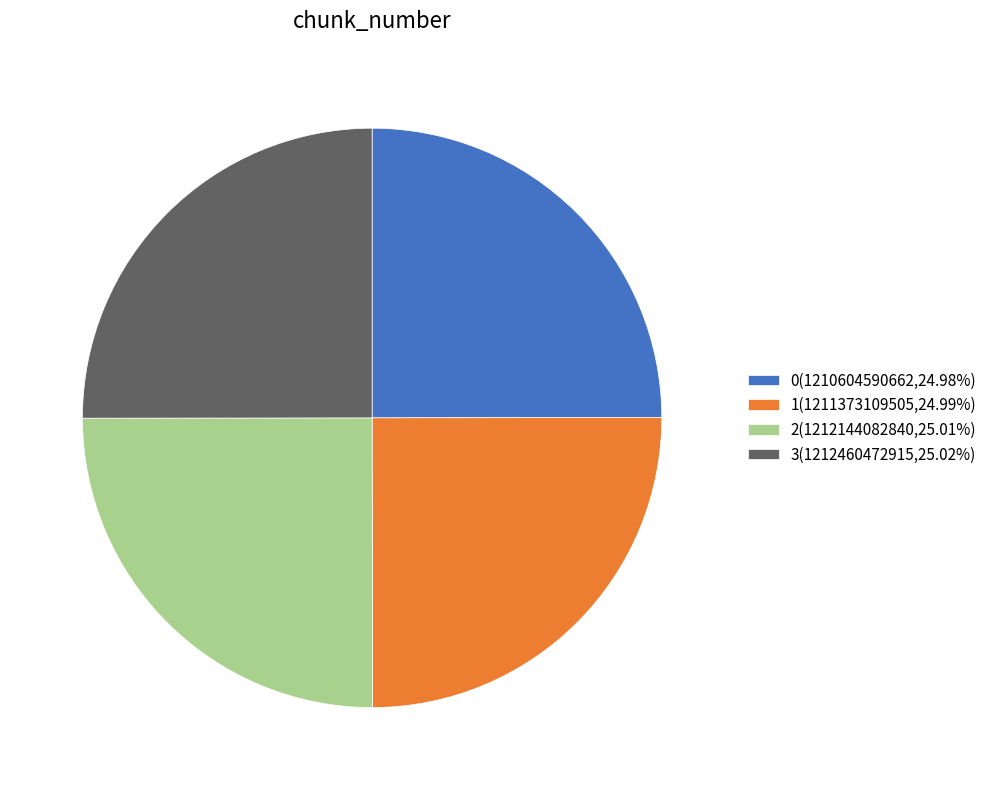

Does 0 represent more than half of the total?

No